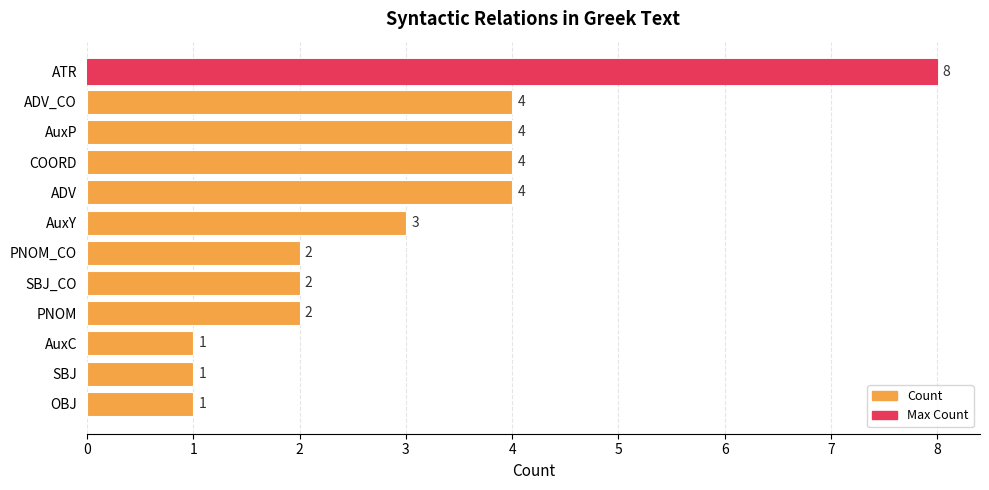

Count the values in the range 2 to 4.

8